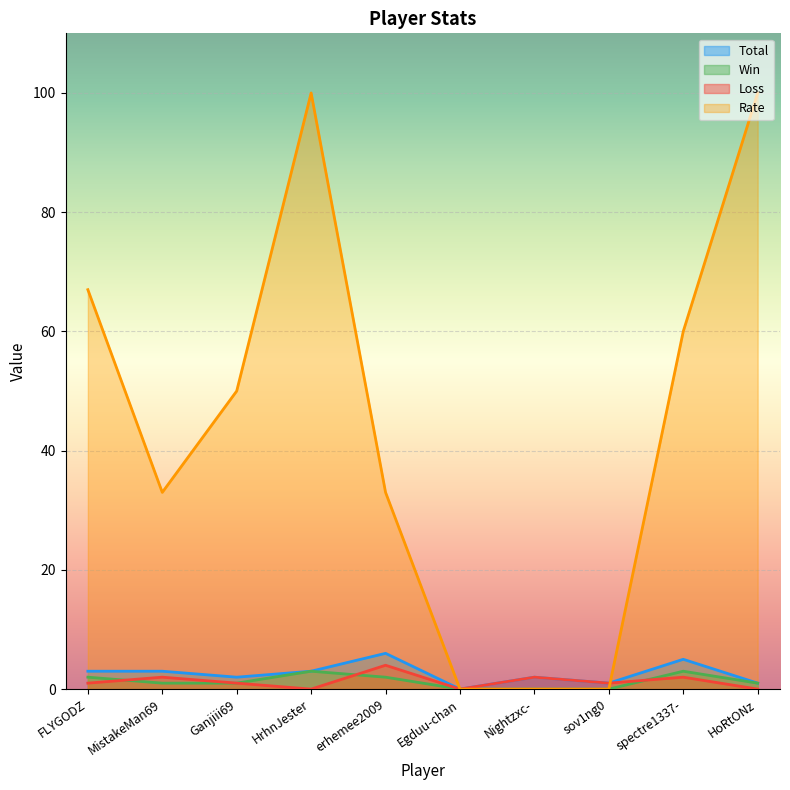

How many Total values are between 1 and 3?

7